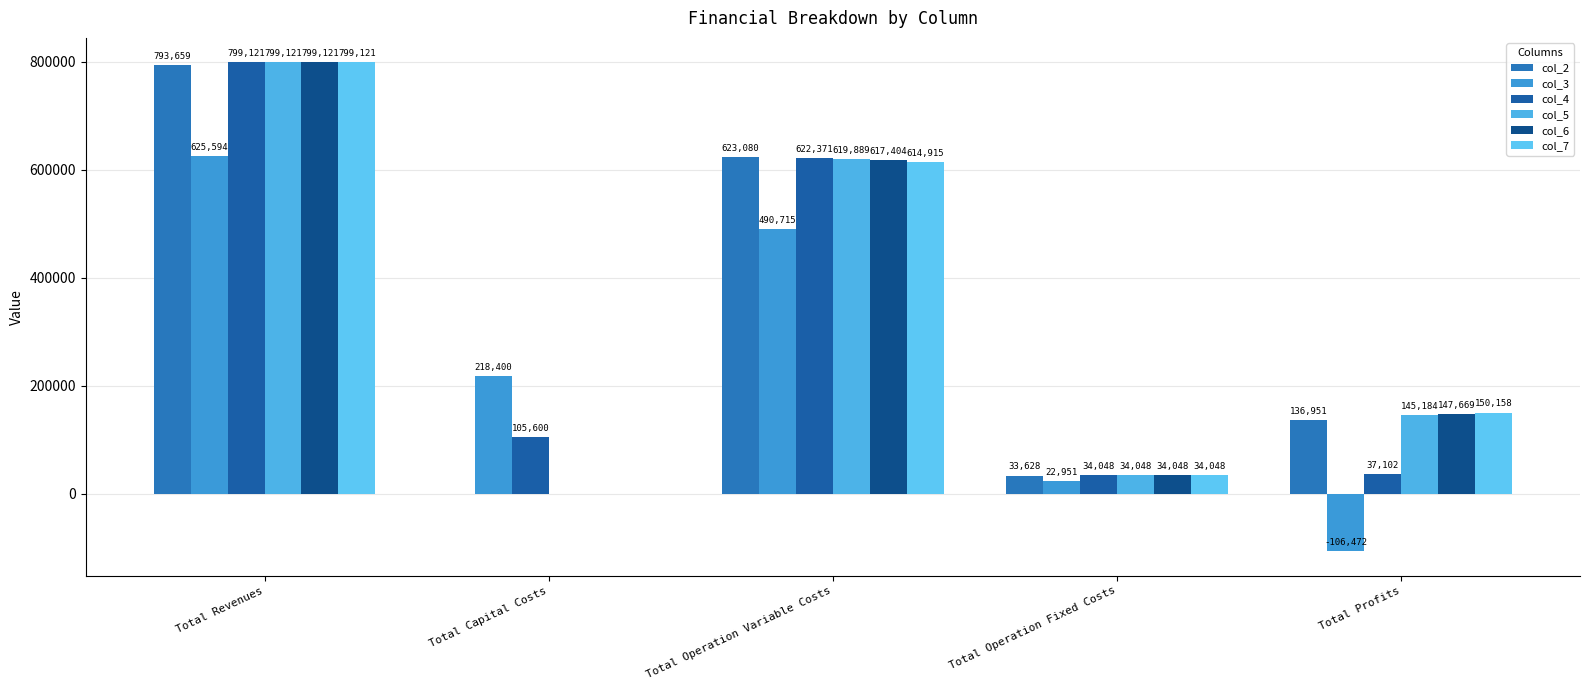

Which label corresponds to the smallest value in the chart?

Total Profits